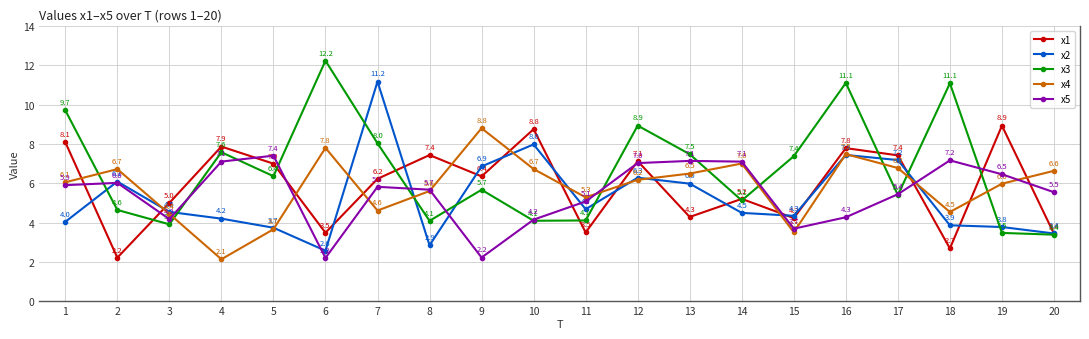

Between 10 and 19, which series saw the biggest shift?

x2